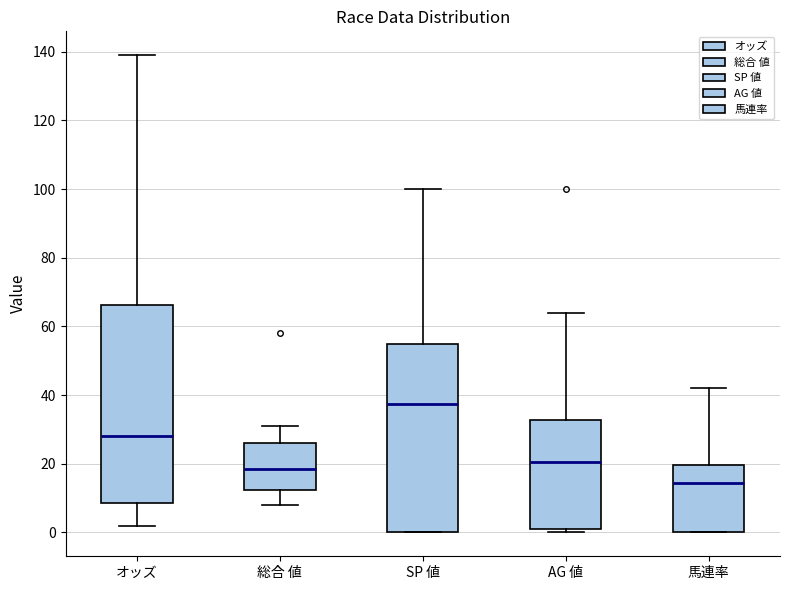

Where does the median line of the box for SP 値 sit on the y-axis? The values are not printed on the chart, so give them approximately, as read against the axis.

38